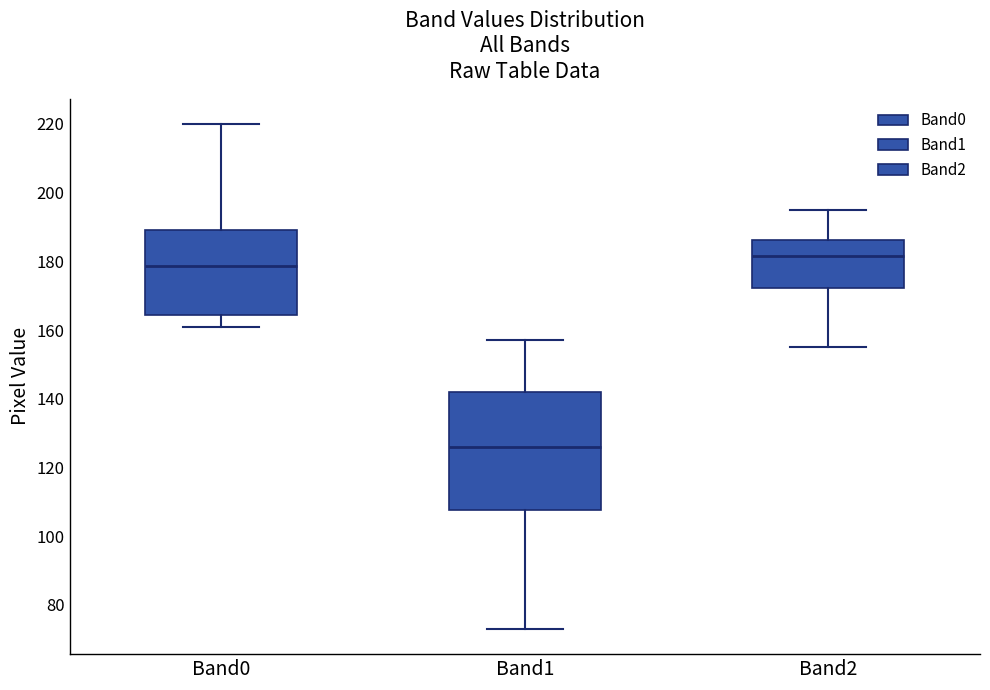

Reading left to right, read every box against the y-axis: the position of its median line, the range the box covers, and the ends of its whiskers. The values are not printed on the chart, so give them approximately, as read against the axis.

Band0: median 178, box 164 to 190, whiskers 162 to 220
Band1: median 126, box 108 to 142, whiskers 74 to 158
Band2: median 182, box 172 to 186, whiskers 156 to 196